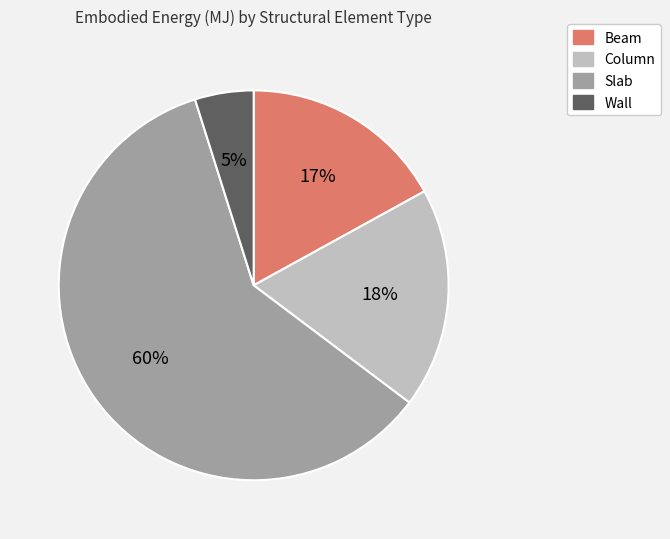

Count the number of slices in the pie.

4